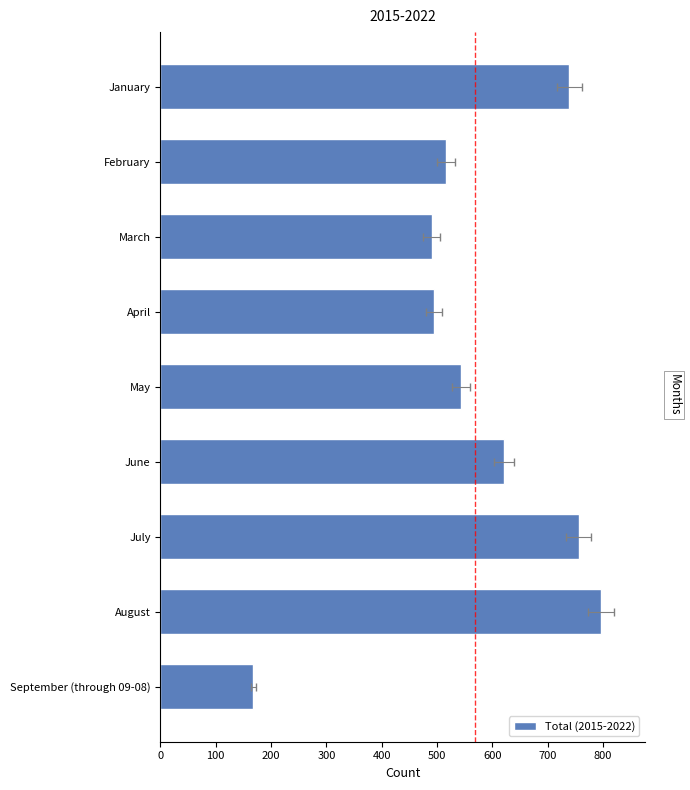

What is the change in value from February to September (through 09-08)?

-348